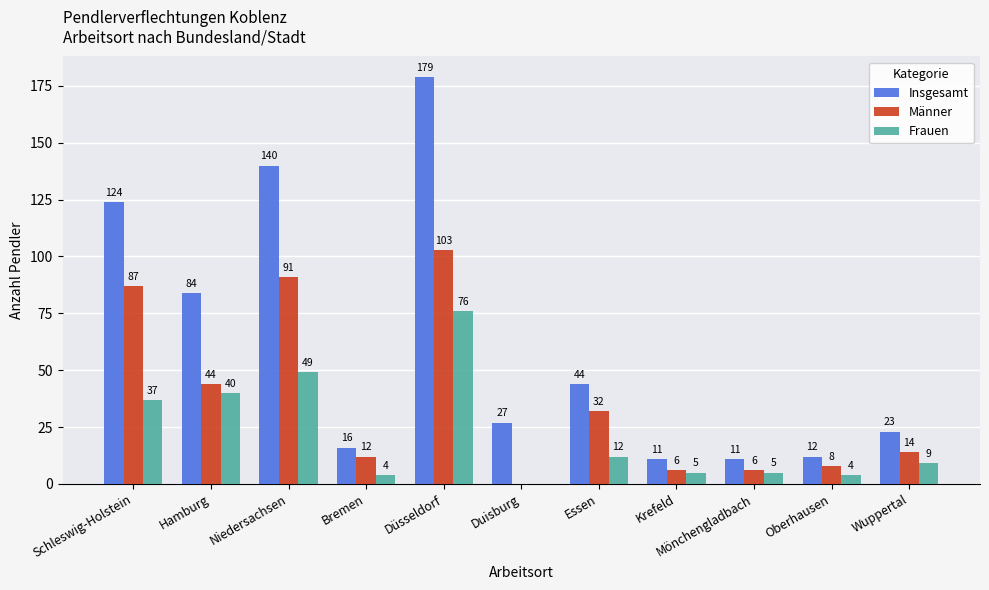

True or false: Insgesamt has a value of 27 at Duisburg.

True